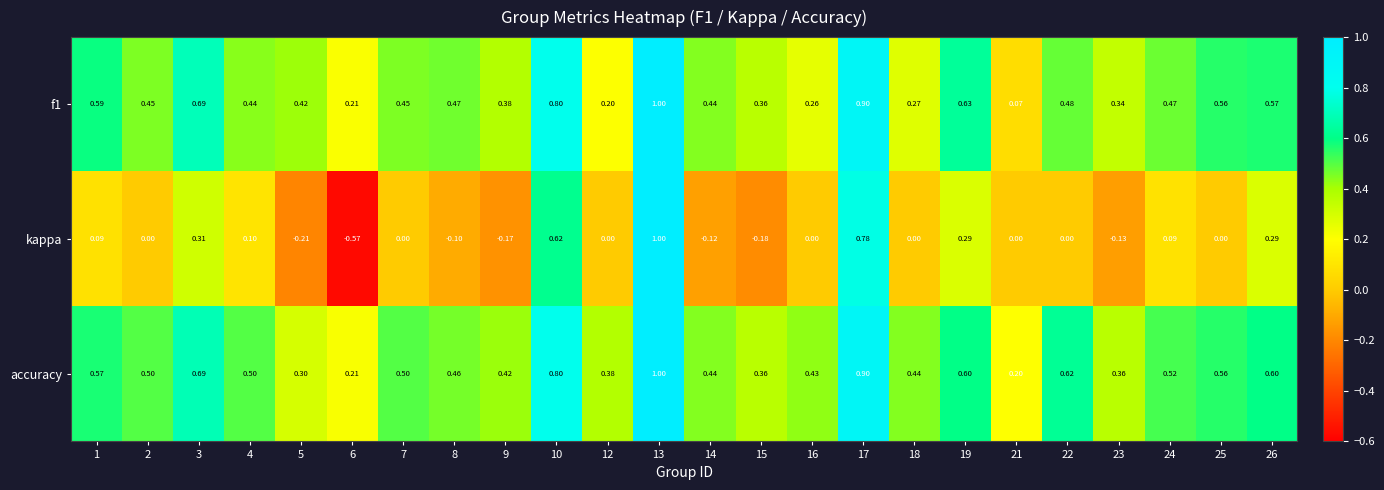

Which label corresponds to the smallest value in the chart?

6